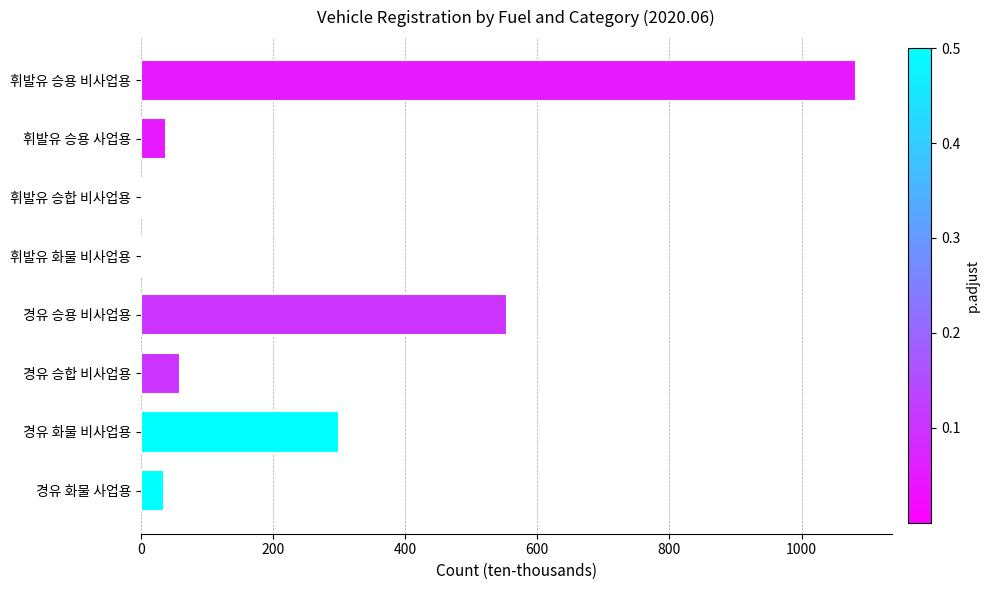

What is the sum of all values?

2071.0